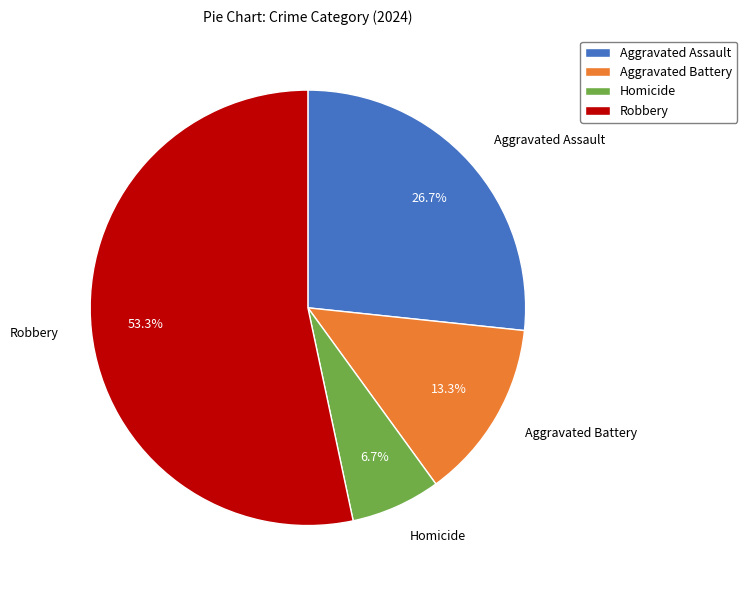

Which category has the smallest portion of the pie?

Homicide